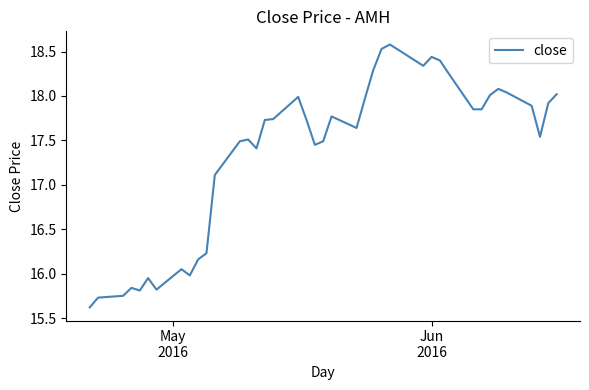

What is the greatest value displayed?

18.6